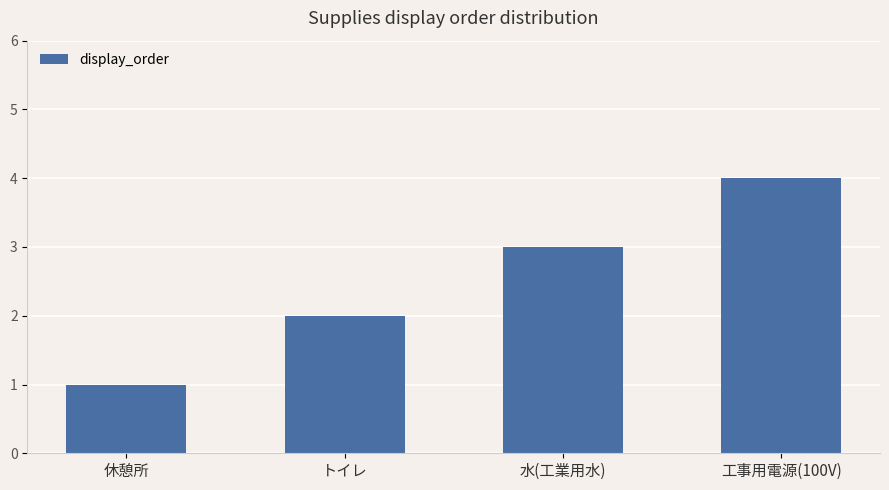

What is the change in value from トイレ to 水(工業用水)?

+1